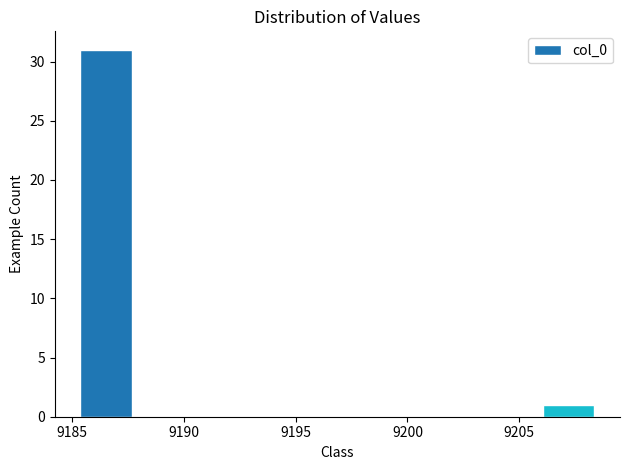

Reading left to right, transcribe this chart: for each bar, give the range it covers on the x-axis and its height. Neither the bar edges nor the heights are printed on the chart, so give them approximately, as read against the axes.

9185.5 to 9187.5: 31
9187.5 to 9190.0: 0
9190.0 to 9192.5: 0
9192.5 to 9194.5: 0
9194.5 to 9197.0: 0
9197.0 to 9199.0: 0
9199.0 to 9201.5: 0
9201.5 to 9204.0: 0
9204.0 to 9206.0: 0
9206.0 to 9208.5: 1